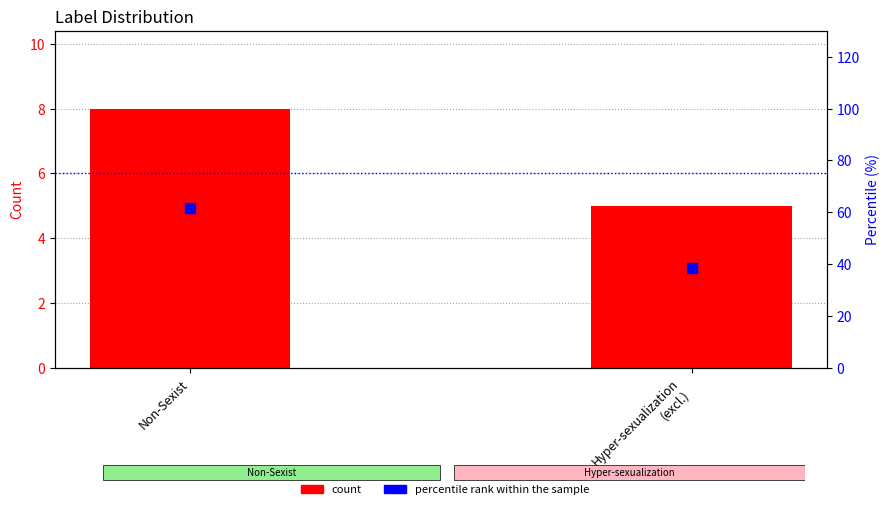

What are all the series names shown in the legend?

count, percentile rank within the sample